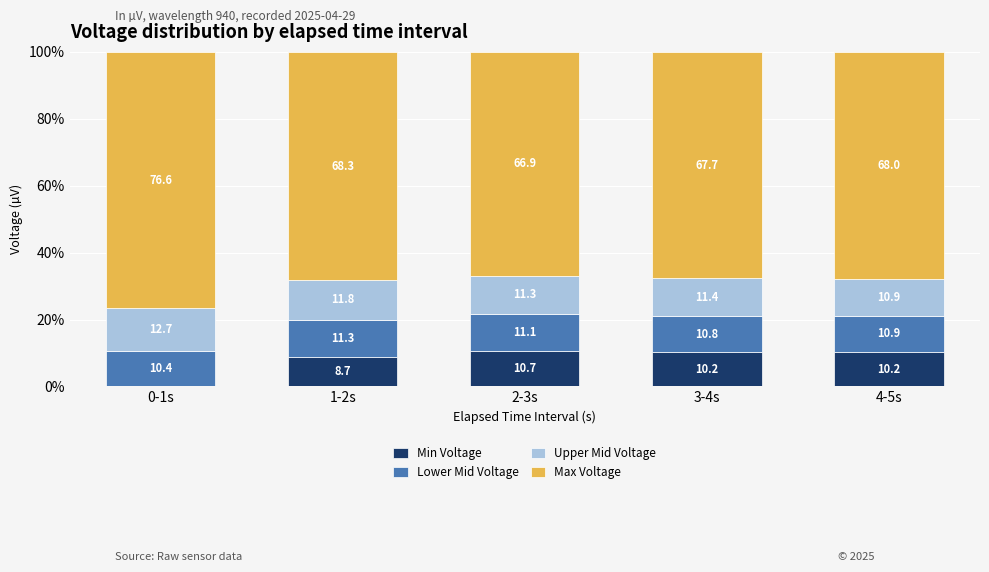

What is the total value across all series at 4-5s?

100.0